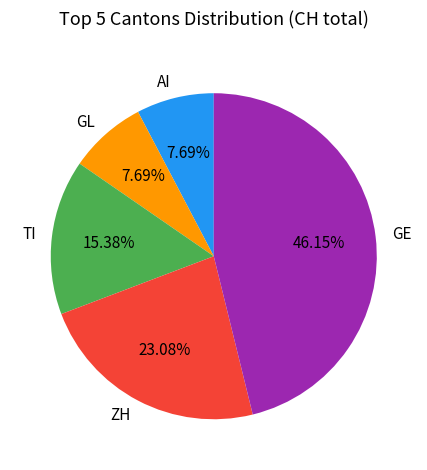

To the nearest percent, what is the difference between the GE and ZH slice percentages?

23%